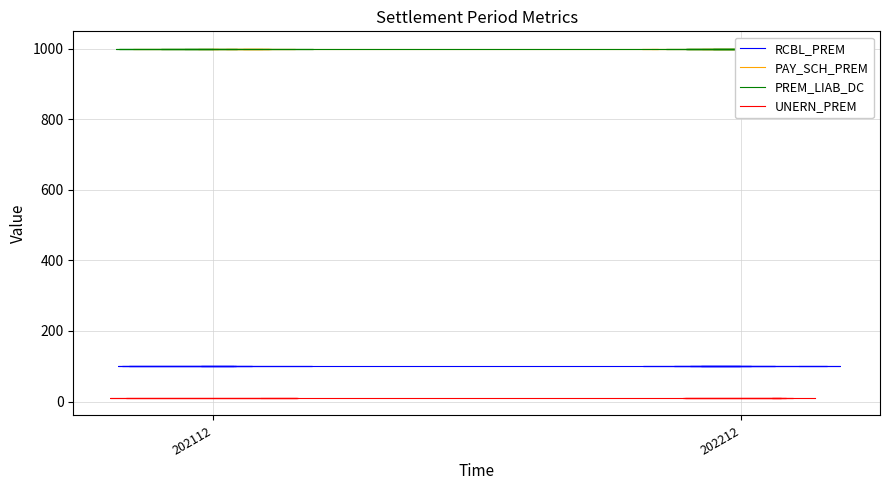

True or false: RCBL_PREM and PAY_SCH_PREM intersect in this chart.

False